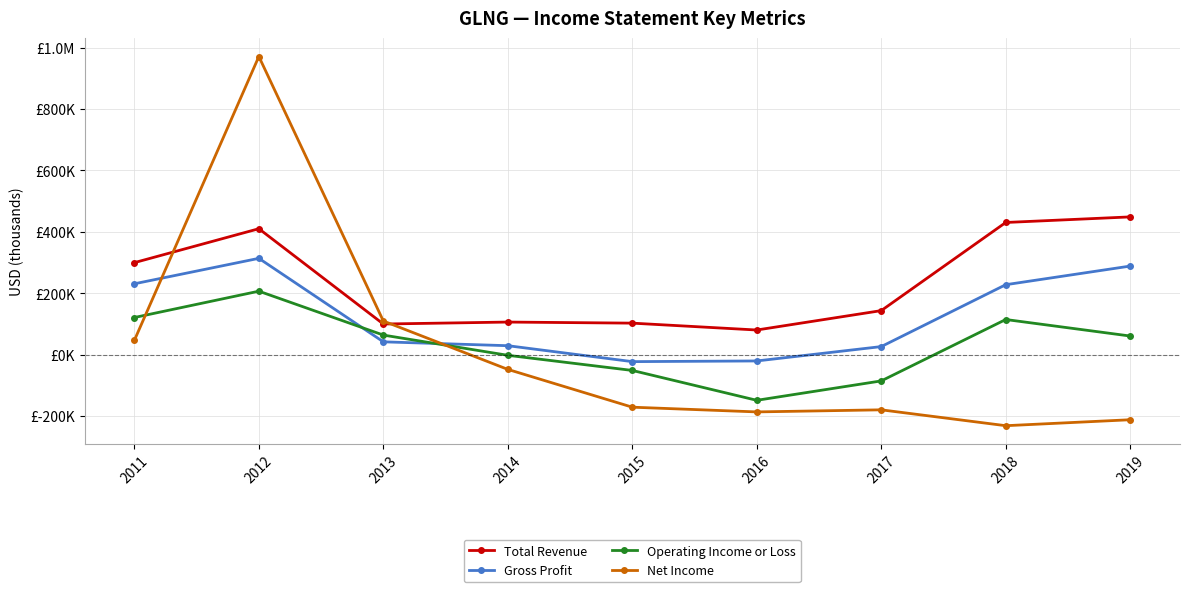

In Gross Profit, how many points are lower than both neighbors (excluding endpoints)?

1